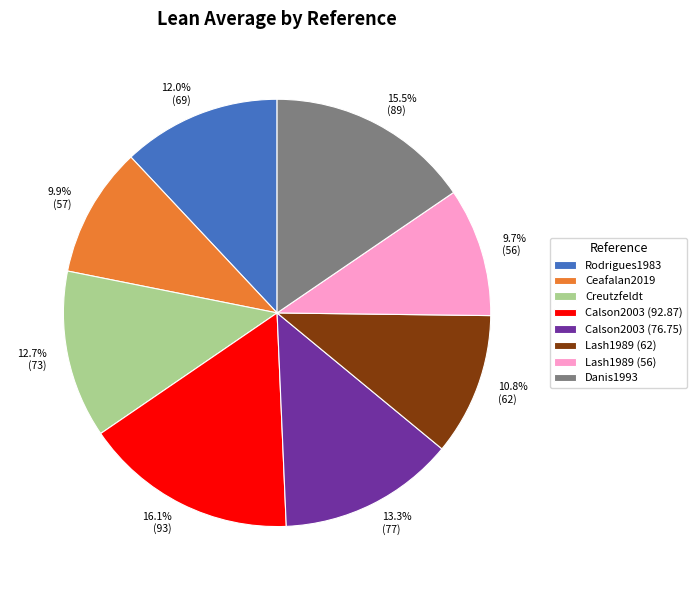

How many segments does this pie chart have?

8